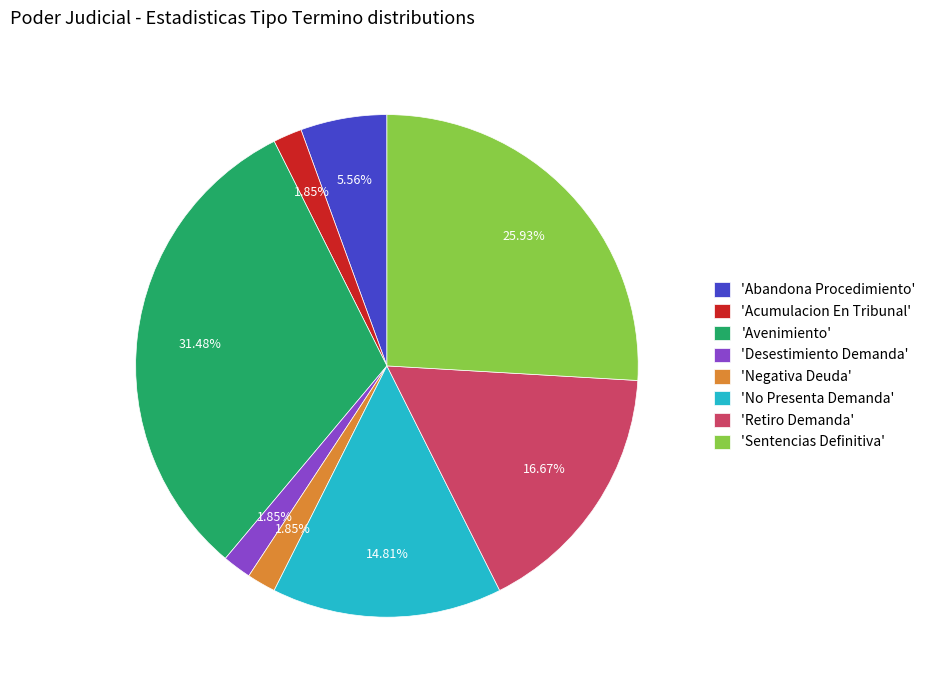

Does 'Negativa Deuda' represent more than half of the total?

No